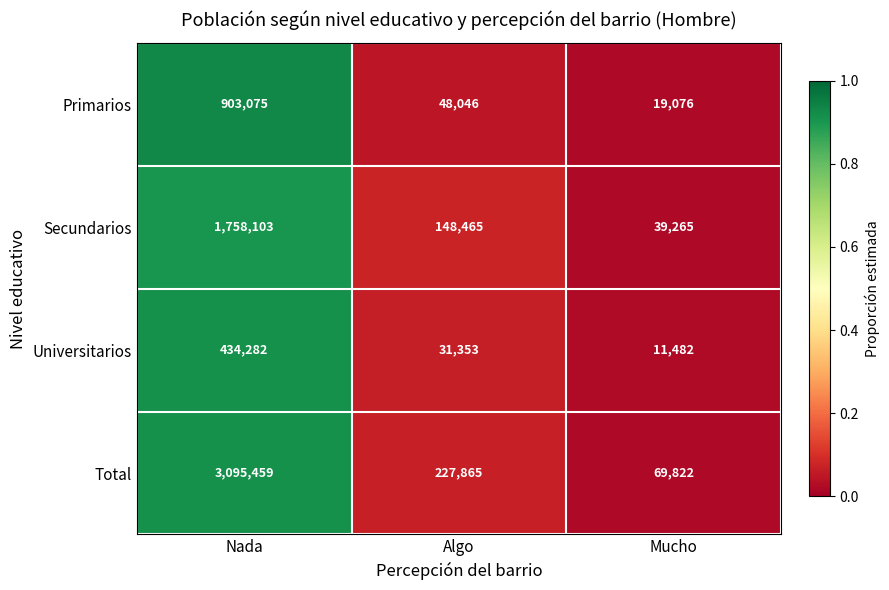

The value of Total at Algo is 227865. True or false?

True